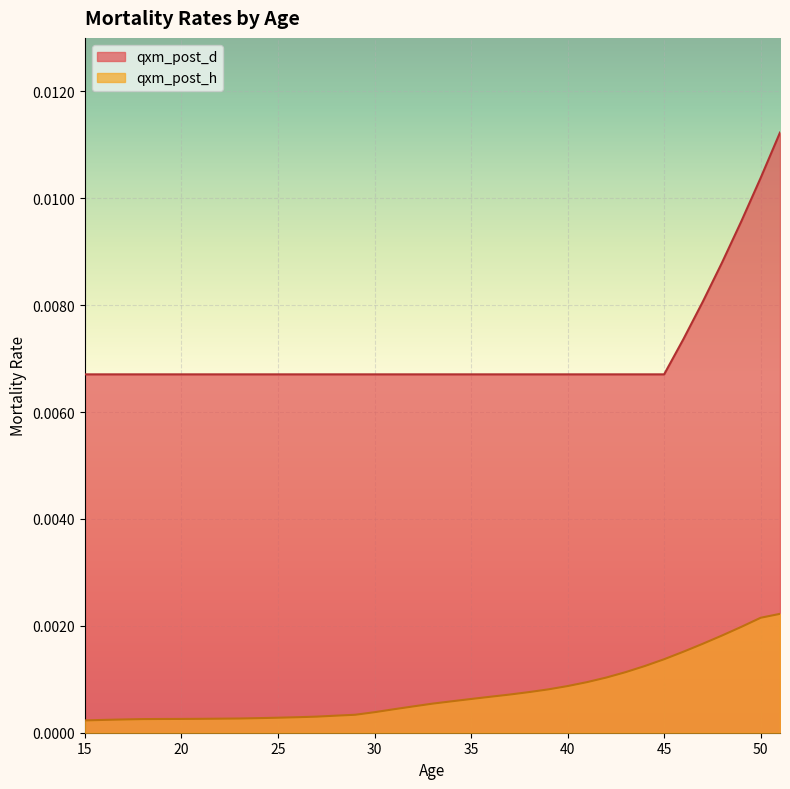

True or false: qxm_post_h and qxm_post_d intersect in this chart.

False